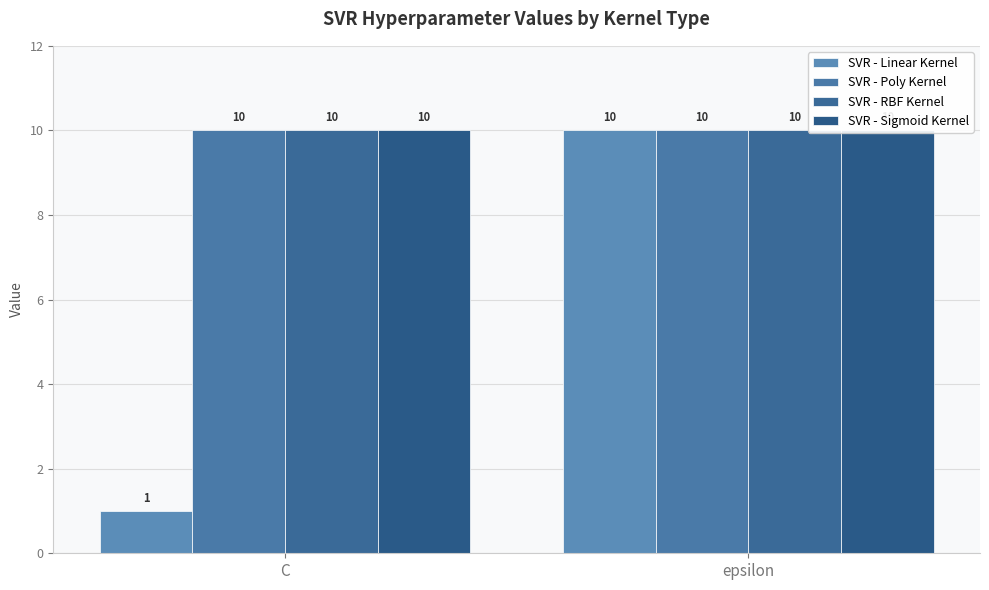

Reading left to right, what are all the values shown in this chart?

SVR - Linear Kernel: 1	10
SVR - Poly Kernel: 10	10
SVR - RBF Kernel: 10	10
SVR - Sigmoid Kernel: 10	10